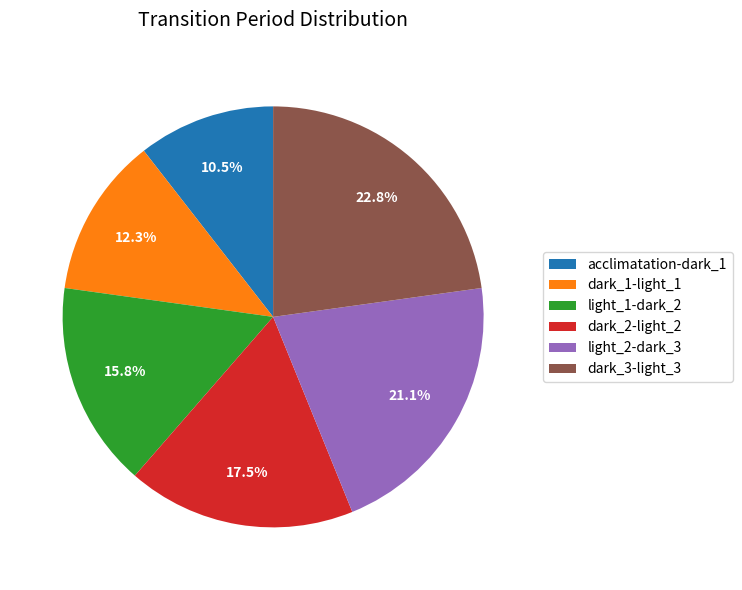

Approximately how many times larger is the value at dark_3-light_3 compared to dark_1-light_1?

1.9